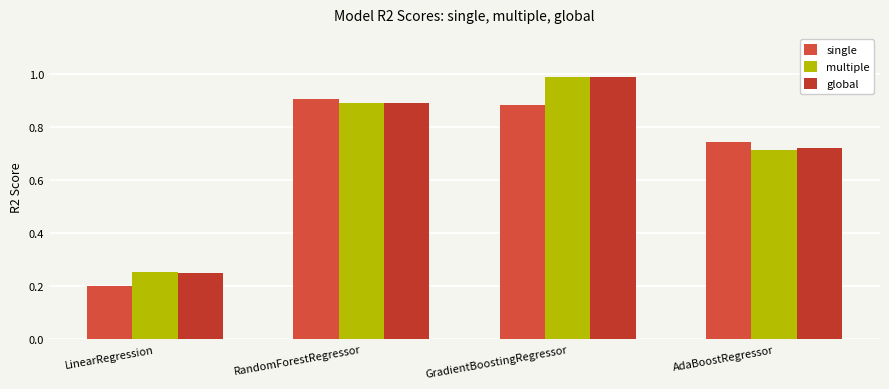

Reading right to left, list all the values displayed in this chart.

single: 0.7	0.9	0.9	0.2
multiple: 0.7	1.0	0.9	0.3
global: 0.7	1.0	0.9	0.2